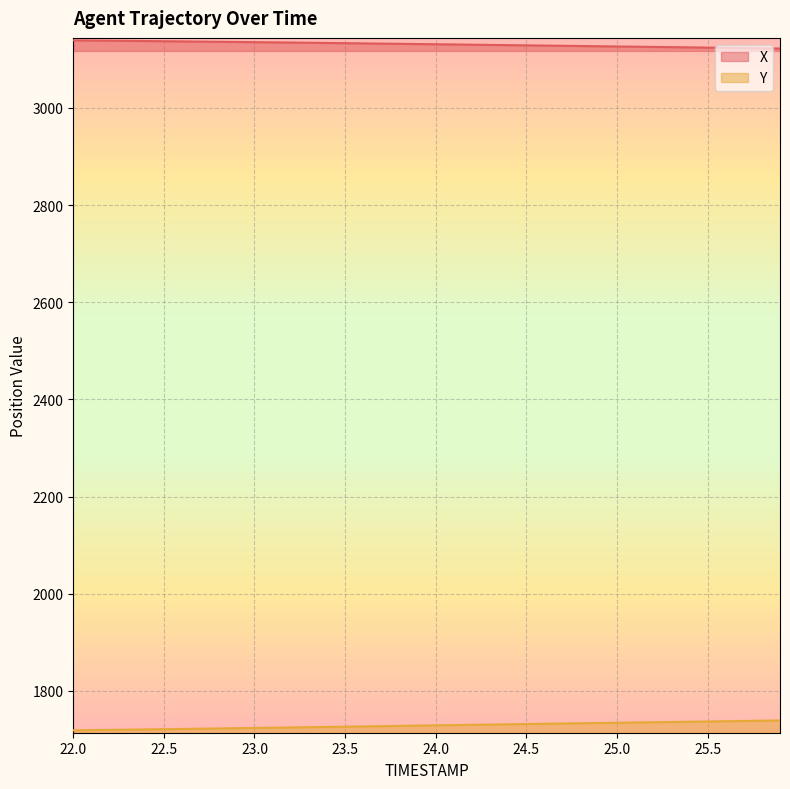

Reading left to right, list all the values displayed in this chart.

X: 22.0=3139.2	22.1=3138.8	22.2=3138.4	22.3=3138.1	22.4=3137.7	22.5=3137.3	22.6=3137.0	22.7=3136.6	22.8=3136.2	22.9=3135.8	23.0=3135.4	23.1=3135.0	23.2=3134.6	23.3=3134.2	23.4=3133.7	23.5=3133.3	23.6=3132.9	23.7=3132.4	23.8=3132.0	23.9=3131.5	24.0=3131.1	24.1=3130.7	24.2=3130.2	24.3=3129.7	24.4=3129.3	24.5=3128.8	24.6=3128.4	24.7=3127.9	24.8=3127.5	24.9=3127.0	25.0=3126.5	25.1=3126.1	25.2=3125.6	25.3=3125.1	25.4=3124.7	25.5=3124.2	25.6=3123.7	25.7=3123.3	25.8=3122.8	25.9=3122.3
Y: 22.0=1718.8	22.1=1719.3	22.2=1719.8	22.3=1720.2	22.4=1720.7	22.5=1721.2	22.6=1721.7	22.7=1722.2	22.8=1722.7	22.9=1723.2	23.0=1723.7	23.1=1724.2	23.2=1724.7	23.3=1725.3	23.4=1725.8	23.5=1726.3	23.6=1726.9	23.7=1727.4	23.8=1728.0	23.9=1728.5	24.0=1729.0	24.1=1729.6	24.2=1730.1	24.3=1730.7	24.4=1731.2	24.5=1731.7	24.6=1732.3	24.7=1732.8	24.8=1733.3	24.9=1733.9	25.0=1734.4	25.1=1734.9	25.2=1735.4	25.3=1736.0	25.4=1736.5	25.5=1737.0	25.6=1737.5	25.7=1738.1	25.8=1738.6	25.9=1739.1